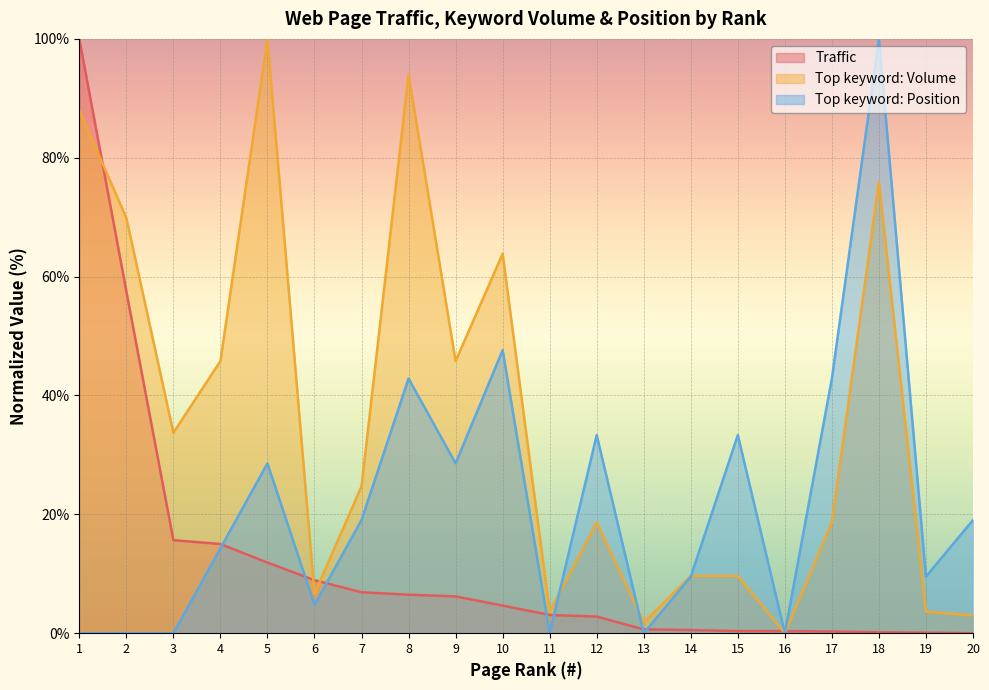

Count the number of data series in this chart.

3